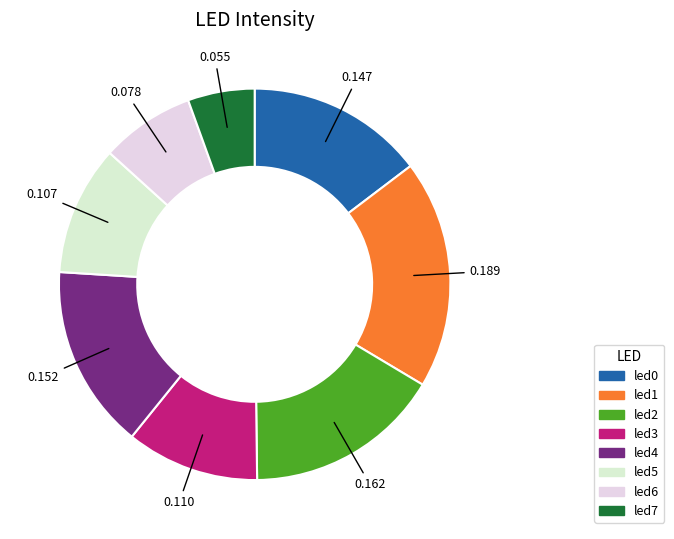

To the nearest percent, what is the difference between the led6 and led4 slice percentages?

7%